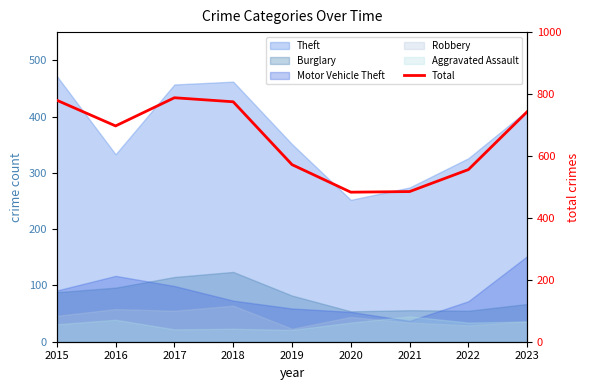

Which label corresponds to the largest value in the chart?

2017